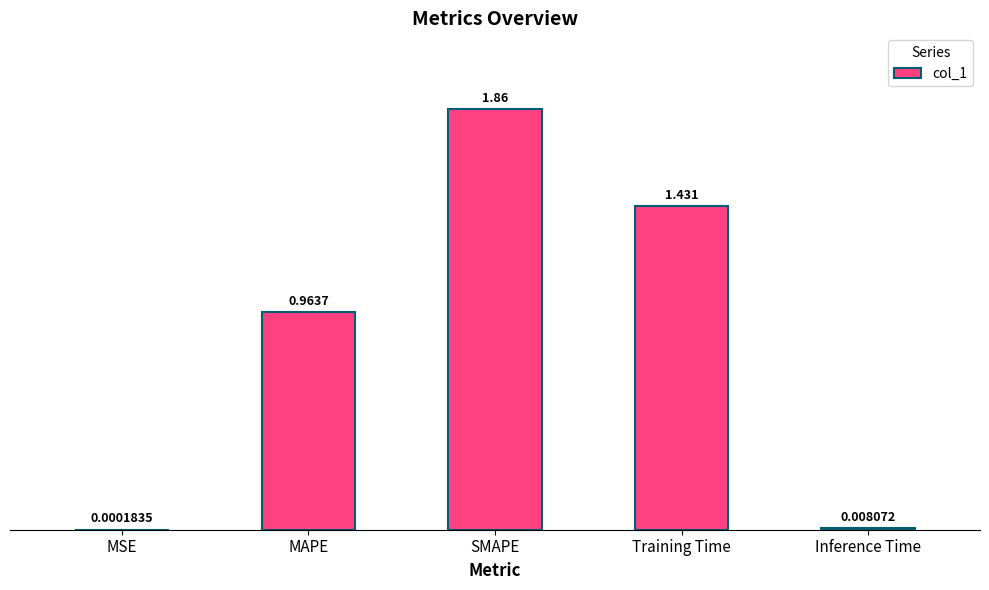

Which category has the highest value across all series?

SMAPE